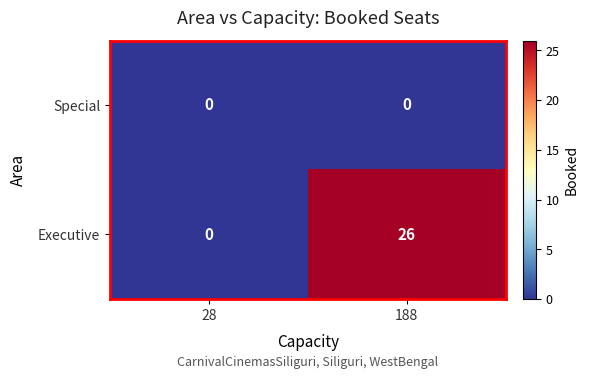

What is the maximum value shown in the chart?

26